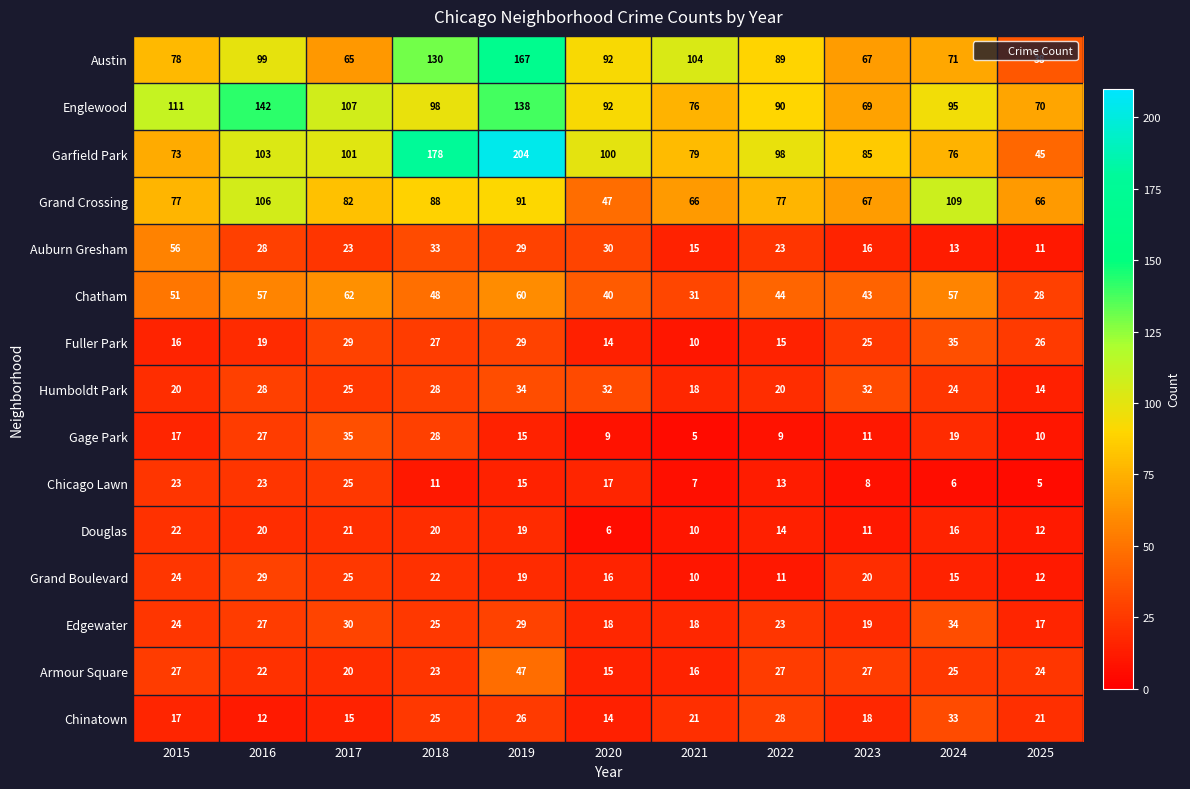

What is the sum of the Grand Crossing values at 2022 and 2025?

143